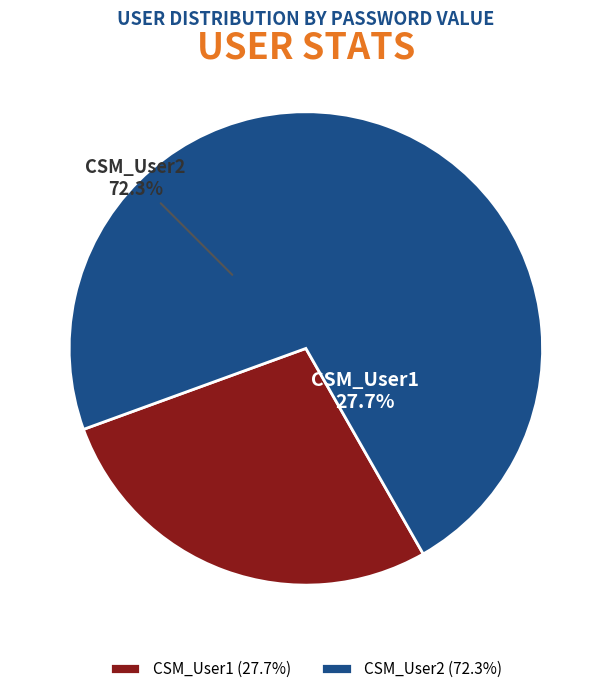

What percentage is the CSM_User2 slice, to the nearest percent?

72%